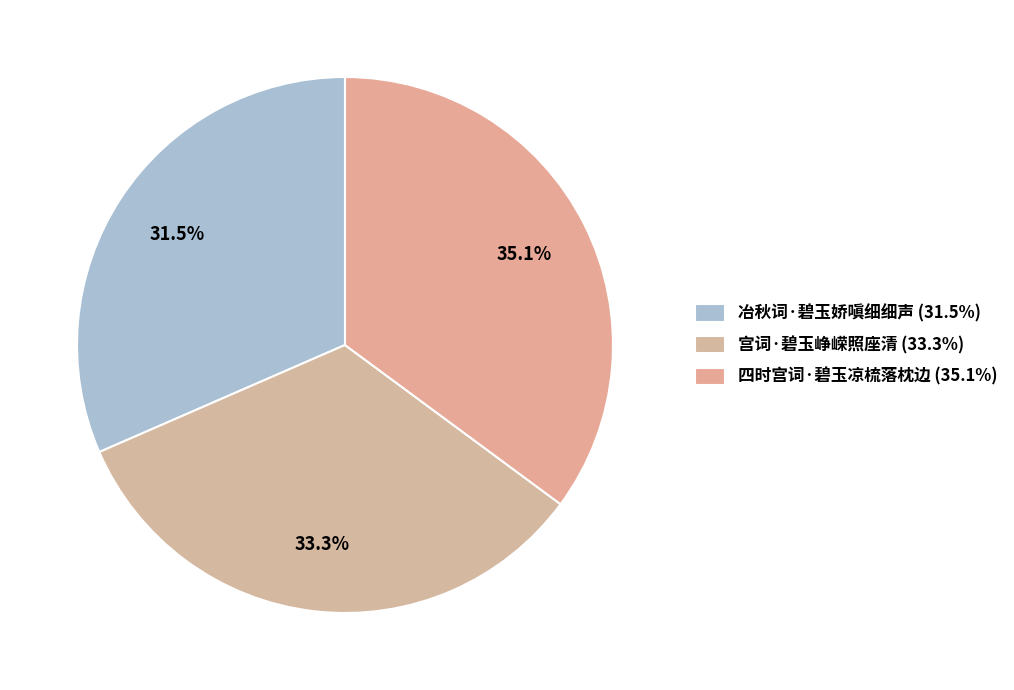

Between 宫词·碧玉峥嵘照座清 and 冶秋词·碧玉娇嗔细细声, which is larger?

宫词·碧玉峥嵘照座清